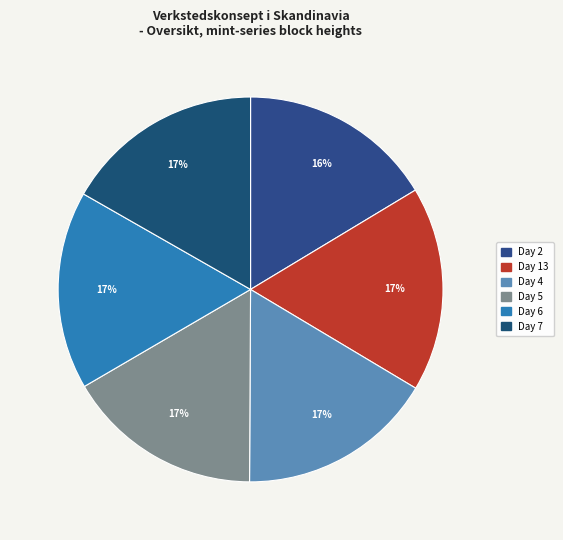

Count the number of slices in the pie.

6